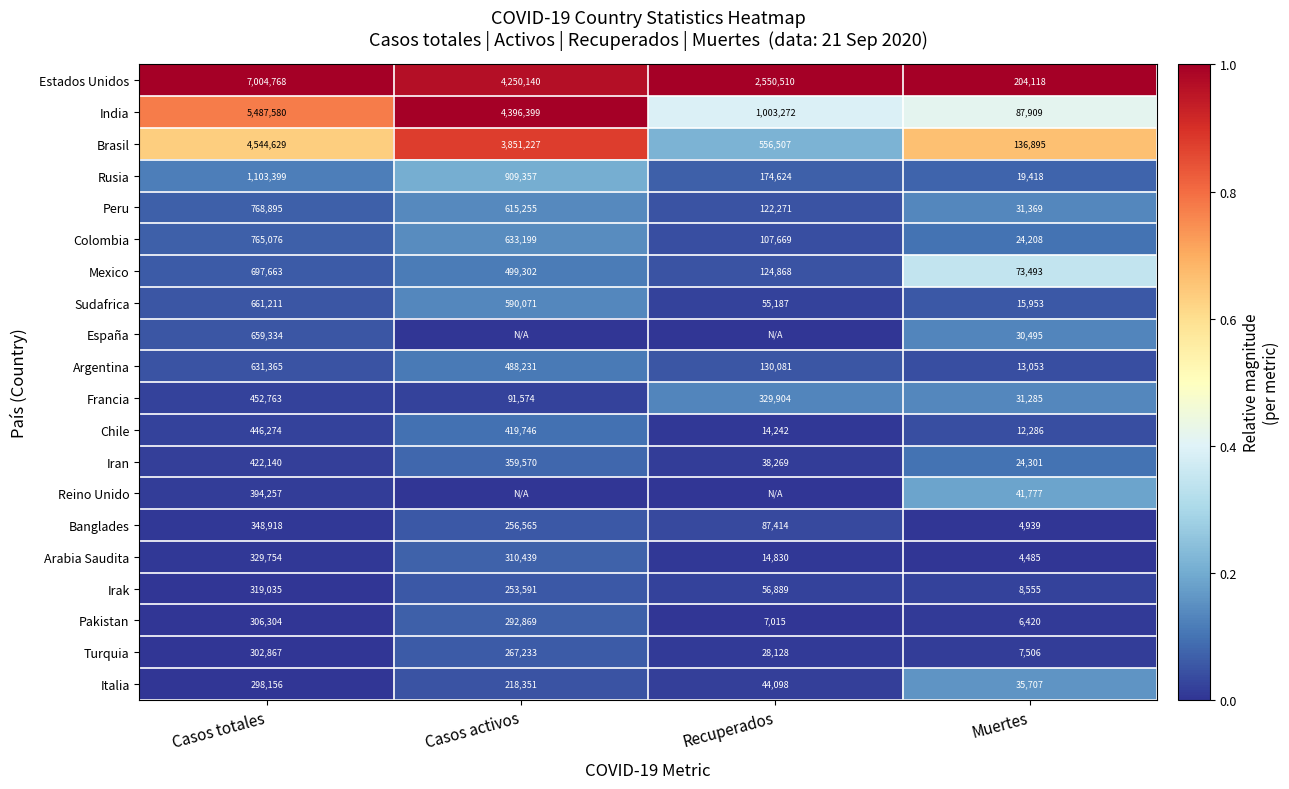

Is the value of Argentina at Recuperados greater than the value of Pakistan at Muertes?

Yes